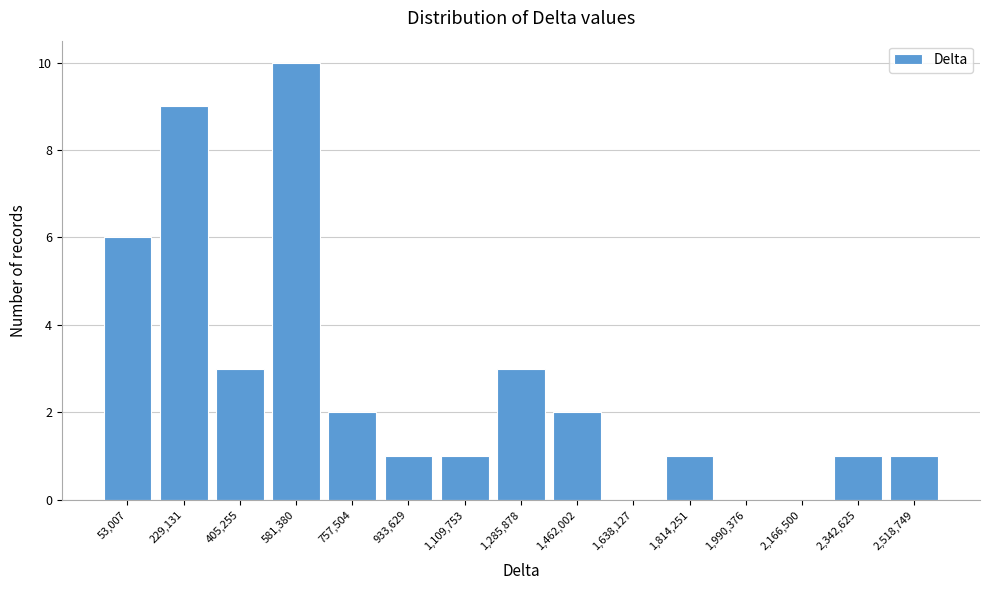

Reading left to right, what are all the values shown in this chart?

53,007=6	229,131=9	405,255=3	581,380=10	757,504=2	933,629=1	1,109,753=1	1,285,878=3	1,462,002=2	1,638,127=0	1,814,251=1	1,990,376=0	2,166,500=0	2,342,625=1	2,518,749=1